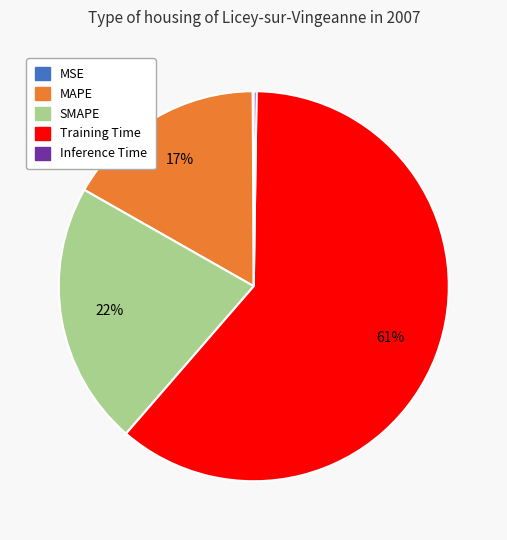

What percentage is the MAPE slice, to the nearest percent?

17%